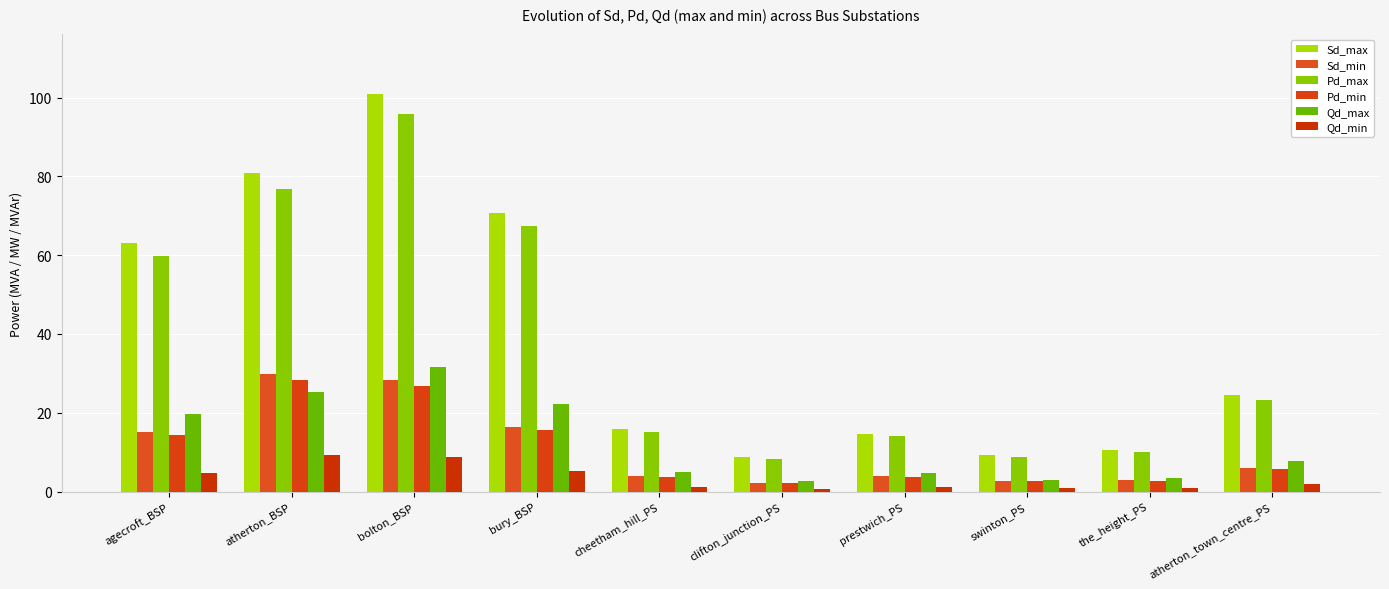

The value of Sd_min at bury_BSP is 16.5. True or false?

True